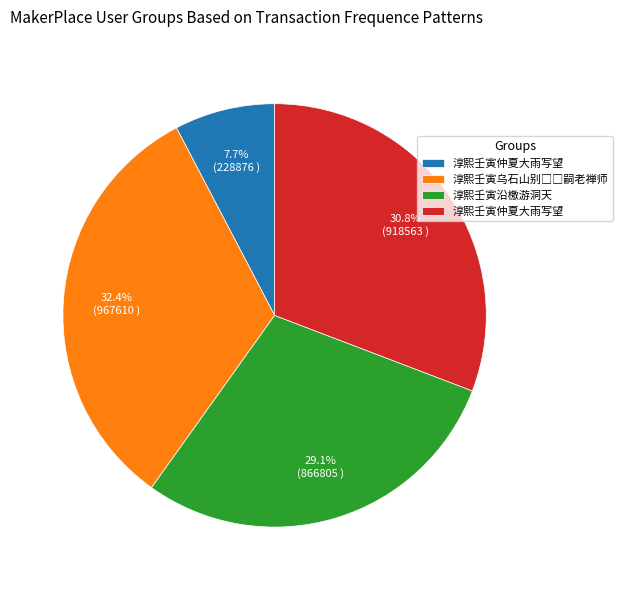

Does any single category account for the majority?

No